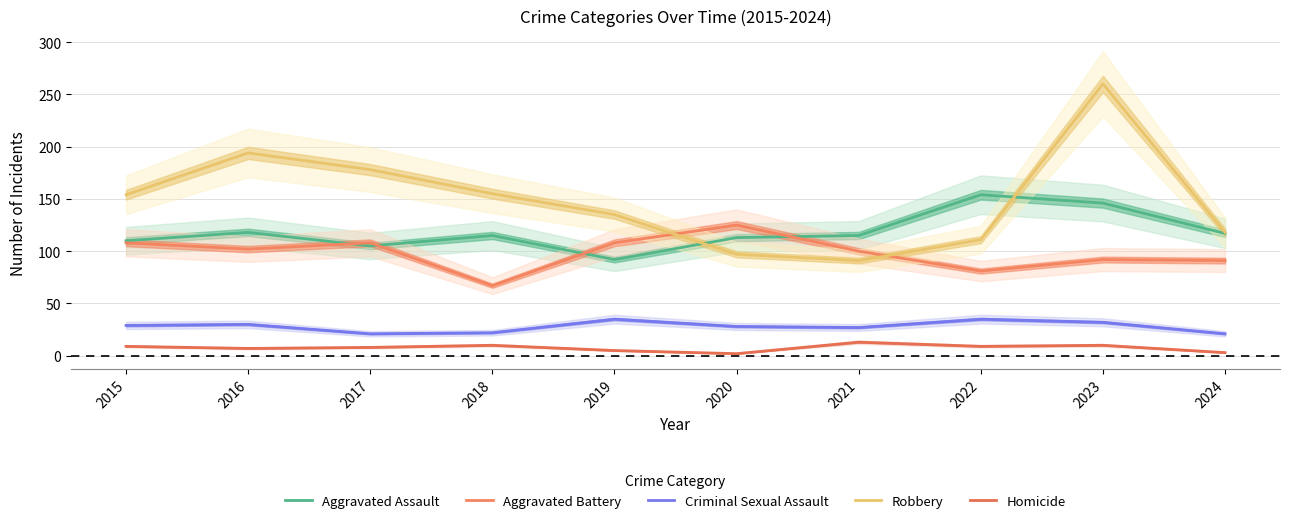

Which series has the widest spread of values?

Robbery